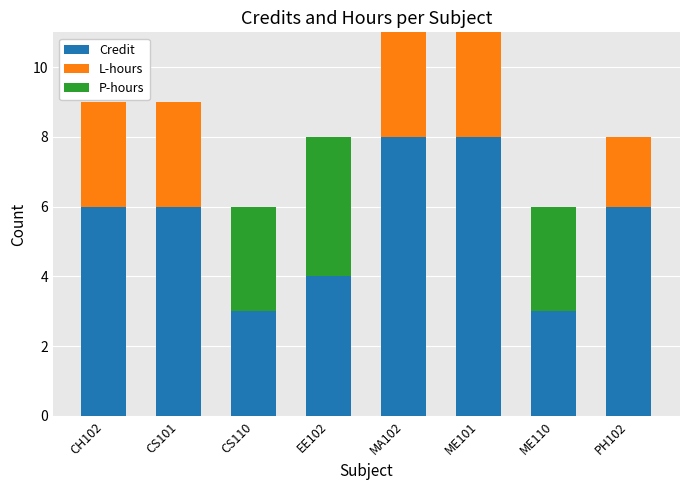

What is the total value across all series at PH102?

8